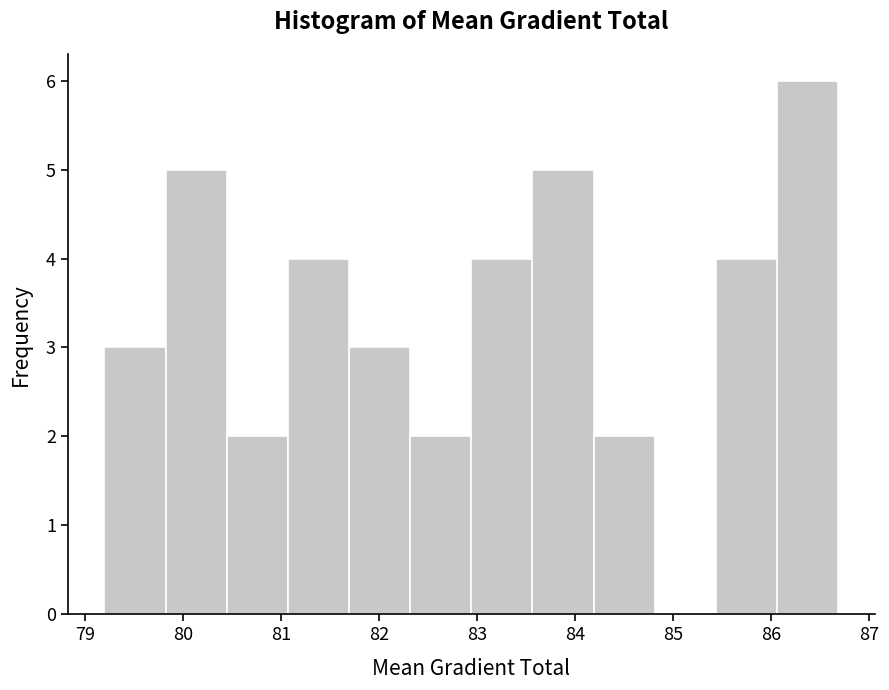

Reading left to right, list every bar in this chart as the range it spans on the x-axis followed by its height. Neither the bar edges nor the heights are printed on the chart, so give them approximately, as read against the axes.

79.2 to 79.8: 3
79.8 to 80.4: 5
80.4 to 81.1: 2
81.1 to 81.7: 4
81.7 to 82.3: 3
82.3 to 82.9: 2
82.9 to 83.6: 4
83.6 to 84.2: 5
84.2 to 84.8: 2
84.8 to 85.4: 0
85.4 to 86.1: 4
86.1 to 86.7: 6